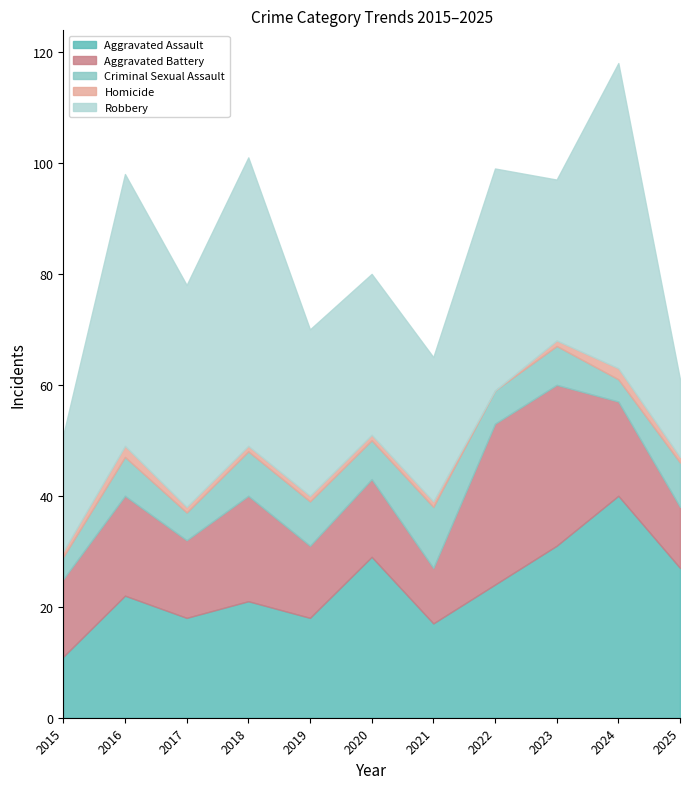

True or false: Robbery and Criminal Sexual Assault intersect in this chart.

False